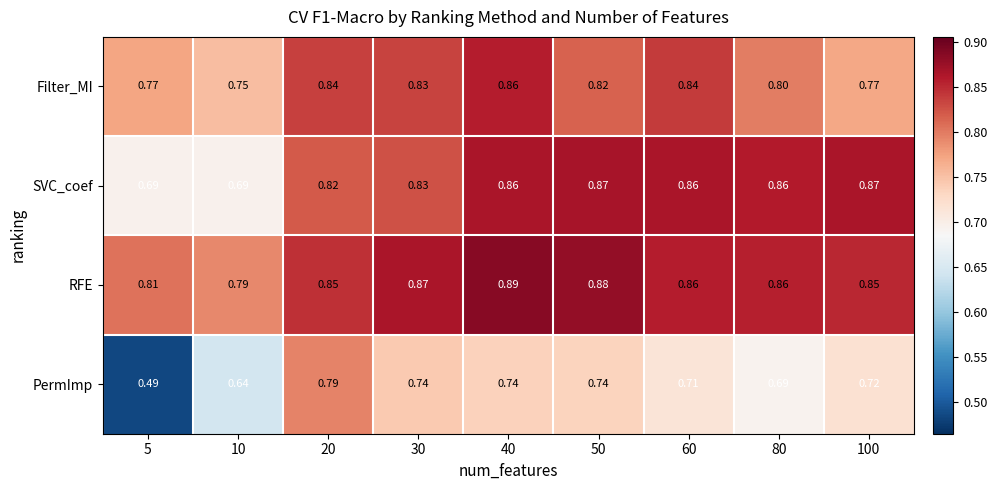

At 10, list the series in order from smallest to largest.

PermImp, SVC_coef, Filter_MI, RFE